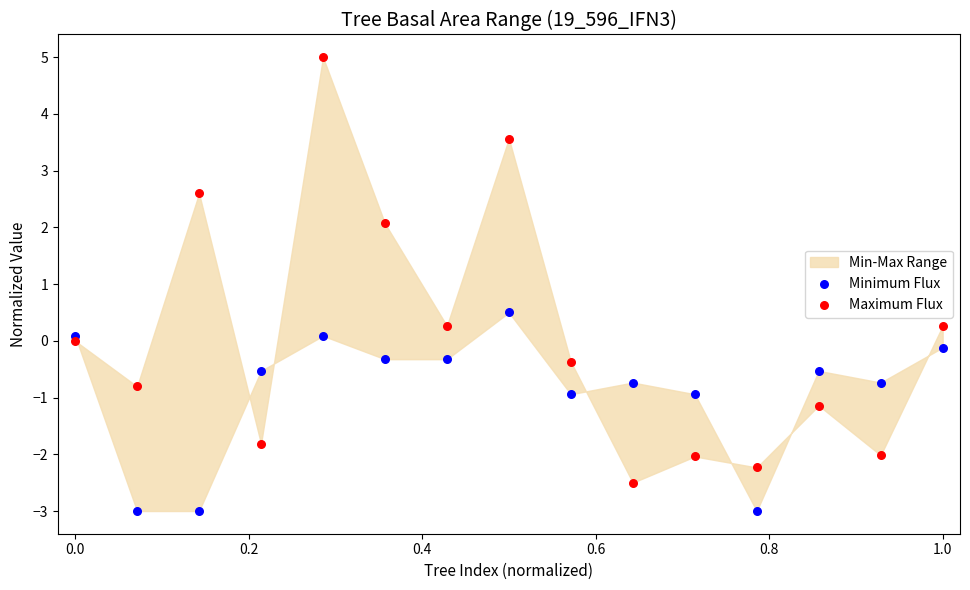

Which series has the widest spread of Y values?

Maximum Flux